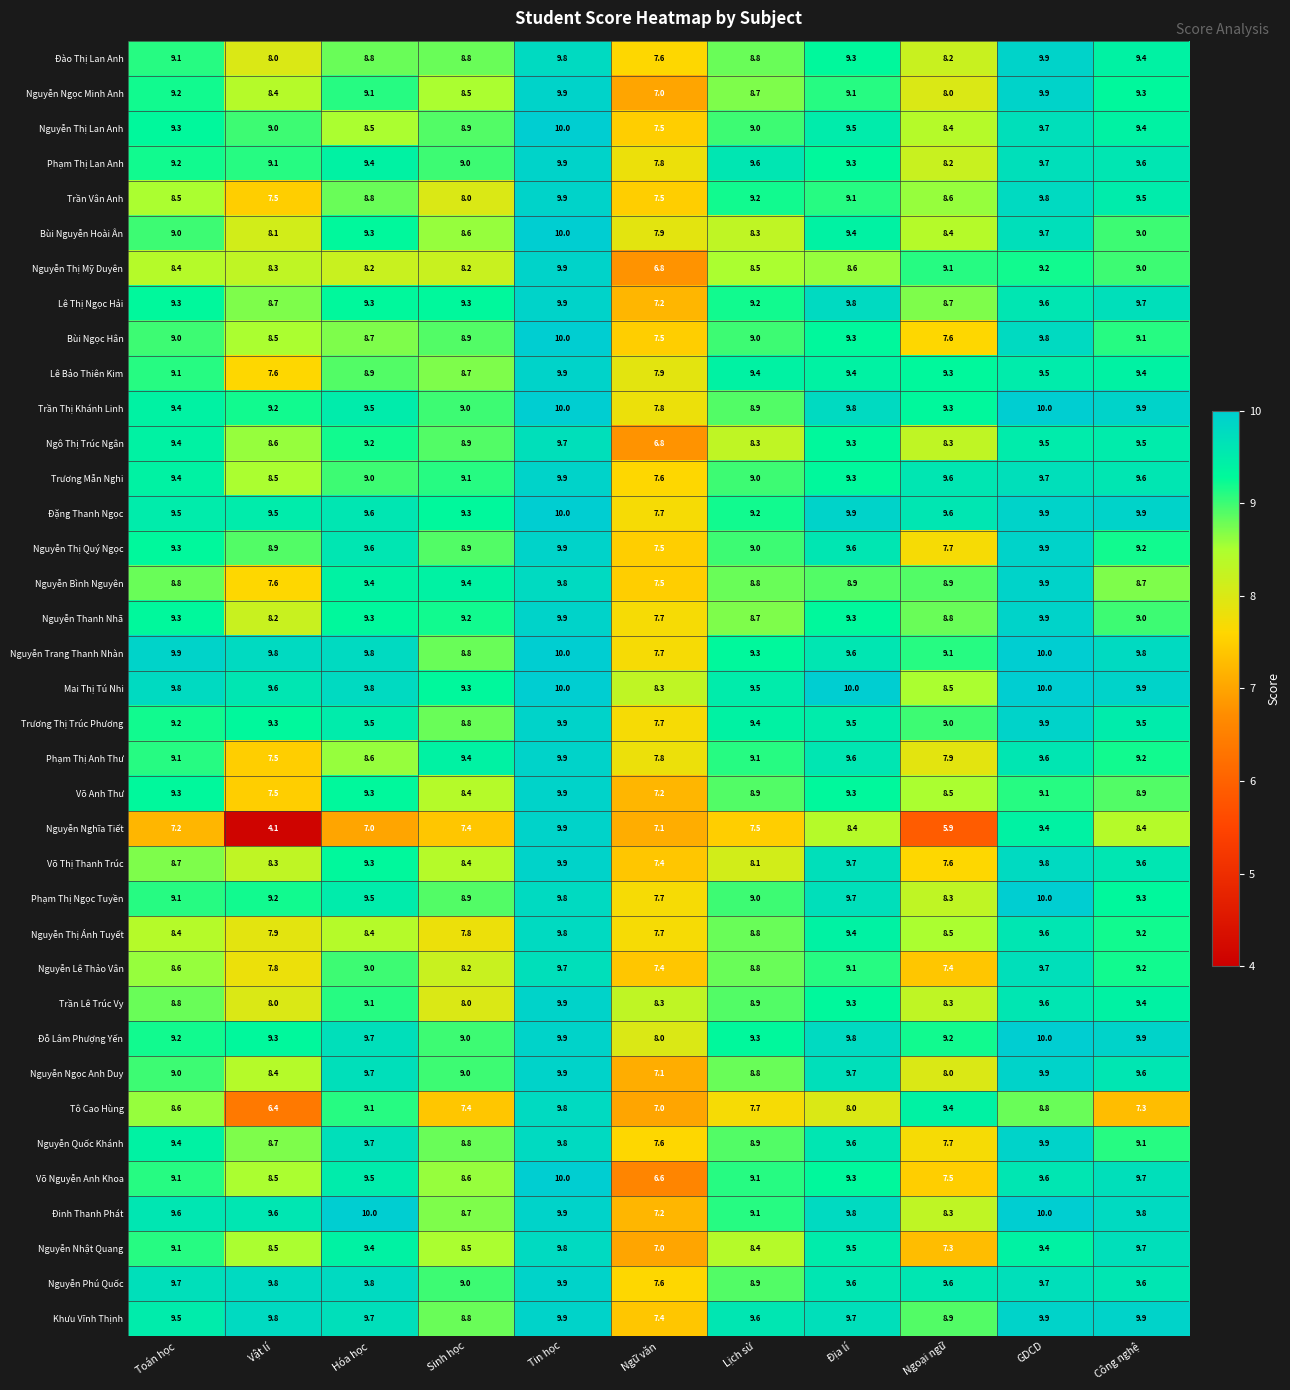

The Đỗ Lâm Phượng Yến series shows 9.7 at Hóa học. True or false?

True